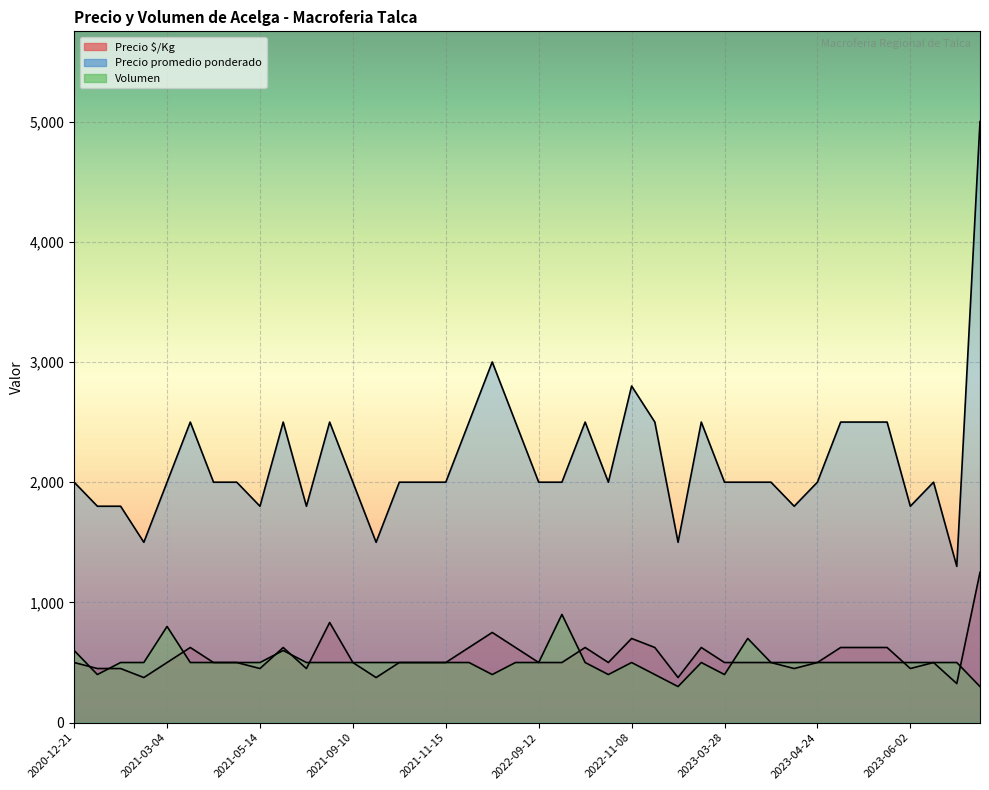

Reading left to right, what are all the values shown in this chart?

Precio §/Kg: 2020-12-21=500	2020-12-30=450	2021-01-14=450	2021-01-26=375	2021-03-04=500	2021-03-17=625	2021-04-08=500	2021-04-27=500	2021-05-14=450	2021-05-17=625	2021-07-09=450	2021-08-11=833	2021-09-10=500	2021-09-23=375	2021-09-24=500	2021-11-11=500	2021-11-15=500	2022-06-28=625	2022-07-20=750	2022-09-07=625	2022-09-12=500	2022-09-23=500	2022-09-26=625	2022-10-03=500	2022-11-08=700	2023-02-16=625	2023-03-10=375	2023-03-23=625	2023-03-28=500	2023-04-06=500	2023-04-13=500	2023-04-20=450	2023-04-24=500	2023-04-25=625	2023-05-04=625	2023-05-23=625	2023-06-02=450	2023-06-08=500	2023-06-19=325	2023-08-31=1250
Precio promedio ponderado: 2020-12-21=2000	2020-12-30=1800	2021-01-14=1800	2021-01-26=1500	2021-03-04=2000	2021-03-17=2500	2021-04-08=2000	2021-04-27=2000	2021-05-14=1800	2021-05-17=2500	2021-07-09=1800	2021-08-11=2500	2021-09-10=2000	2021-09-23=1500	2021-09-24=2000	2021-11-11=2000	2021-11-15=2000	2022-06-28=2500	2022-07-20=3000	2022-09-07=2500	2022-09-12=2000	2022-09-23=2000	2022-09-26=2500	2022-10-03=2000	2022-11-08=2800	2023-02-16=2500	2023-03-10=1500	2023-03-23=2500	2023-03-28=2000	2023-04-06=2000	2023-04-13=2000	2023-04-20=1800	2023-04-24=2000	2023-04-25=2500	2023-05-04=2500	2023-05-23=2500	2023-06-02=1800	2023-06-08=2000	2023-06-19=1300	2023-08-31=5000
Volumen: 2020-12-21=600	2020-12-30=400	2021-01-14=500	2021-01-26=500	2021-03-04=800	2021-03-17=500	2021-04-08=500	2021-04-27=500	2021-05-14=500	2021-05-17=600	2021-07-09=500	2021-08-11=500	2021-09-10=500	2021-09-23=500	2021-09-24=500	2021-11-11=500	2021-11-15=500	2022-06-28=500	2022-07-20=400	2022-09-07=500	2022-09-12=500	2022-09-23=900	2022-09-26=500	2022-10-03=400	2022-11-08=500	2023-02-16=400	2023-03-10=300	2023-03-23=500	2023-03-28=400	2023-04-06=700	2023-04-13=500	2023-04-20=500	2023-04-24=500	2023-04-25=500	2023-05-04=500	2023-05-23=500	2023-06-02=500	2023-06-08=500	2023-06-19=500	2023-08-31=300